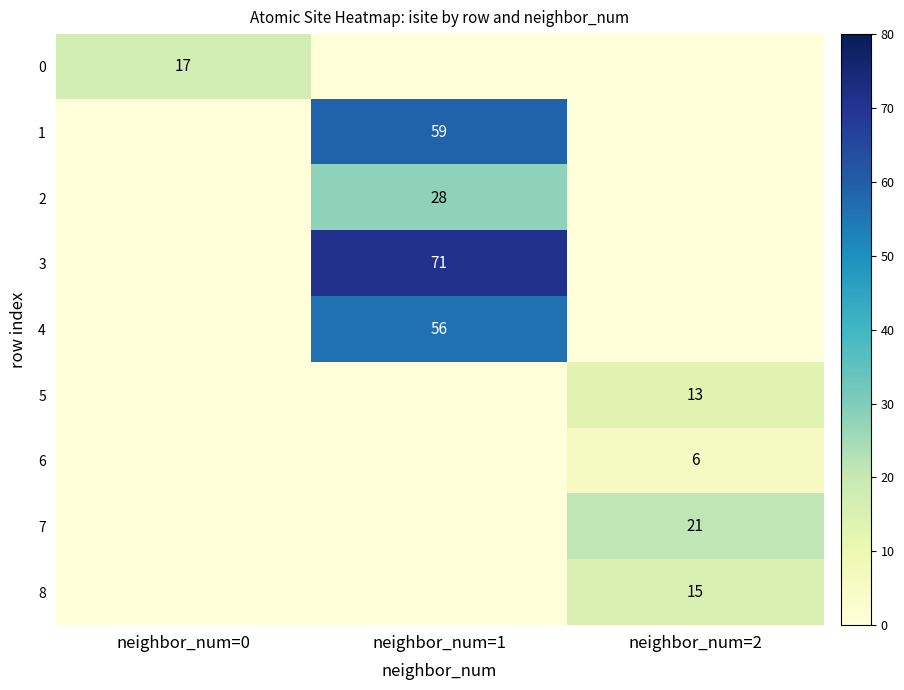

How many categories are shown in the chart?

3